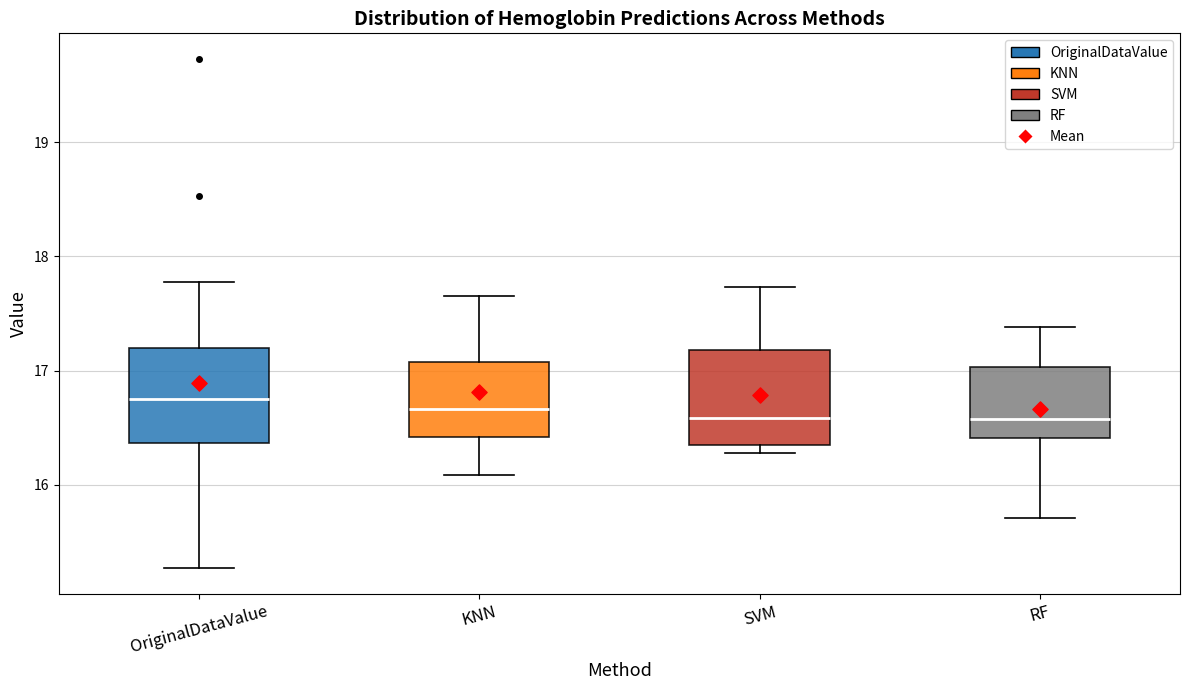

Where is the lower edge of the box for OriginalDataValue on the y-axis? The values are not printed on the chart, so give them approximately, as read against the axis.

16.4